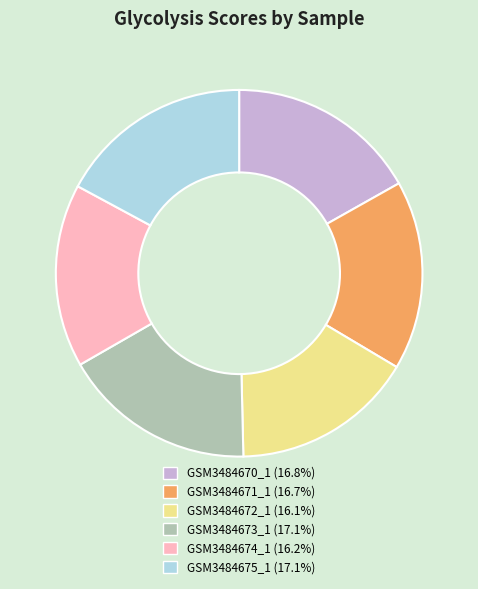

Do GSM3484672_1 and GSM3484674_1 together represent more than half of the pie?

No